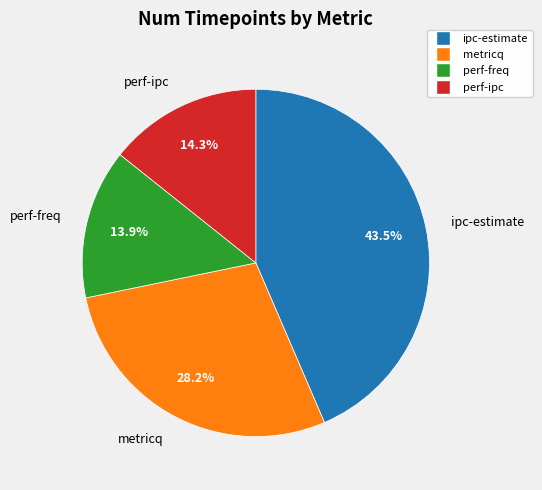

Does any single category account for the majority?

No